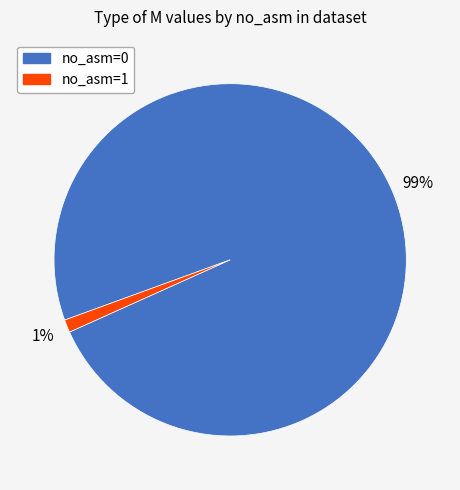

To the nearest percent, what is the difference between the largest and smallest slice percentages?

98%